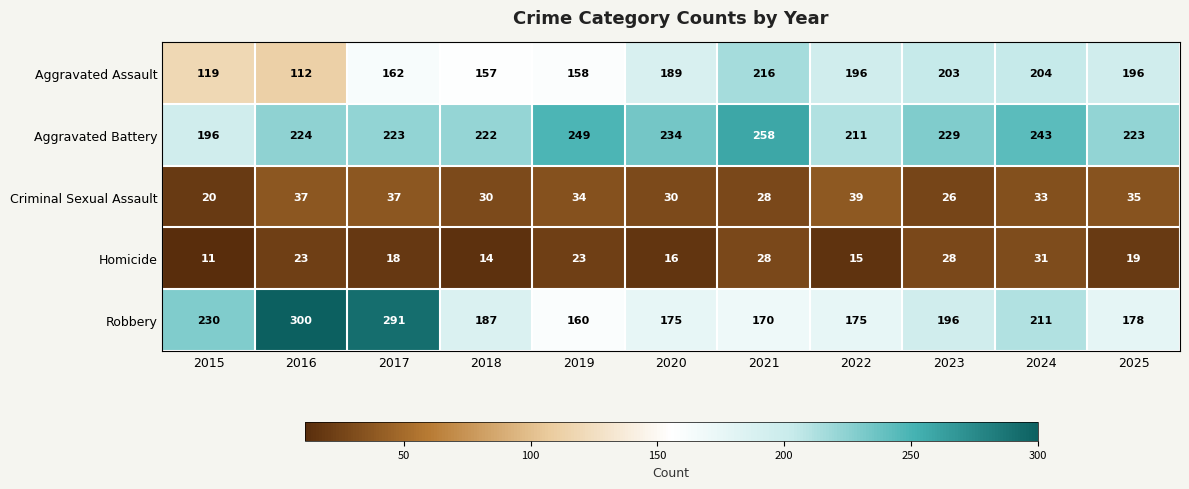

Is it true that Criminal Sexual Assault equals 18 at 2016?

False